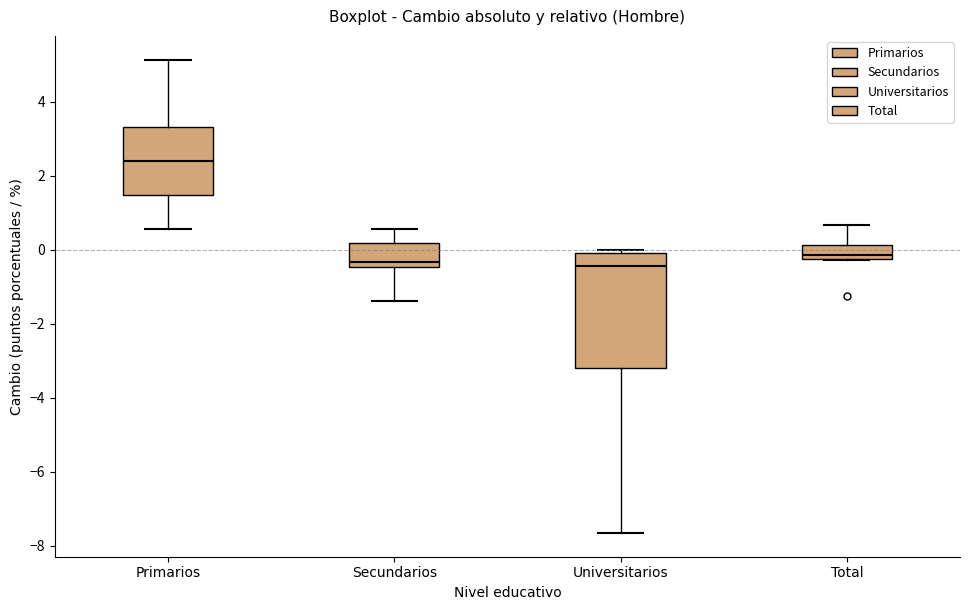

Comparing the boxes themselves (not the whiskers), which one is the tallest?

Universitarios